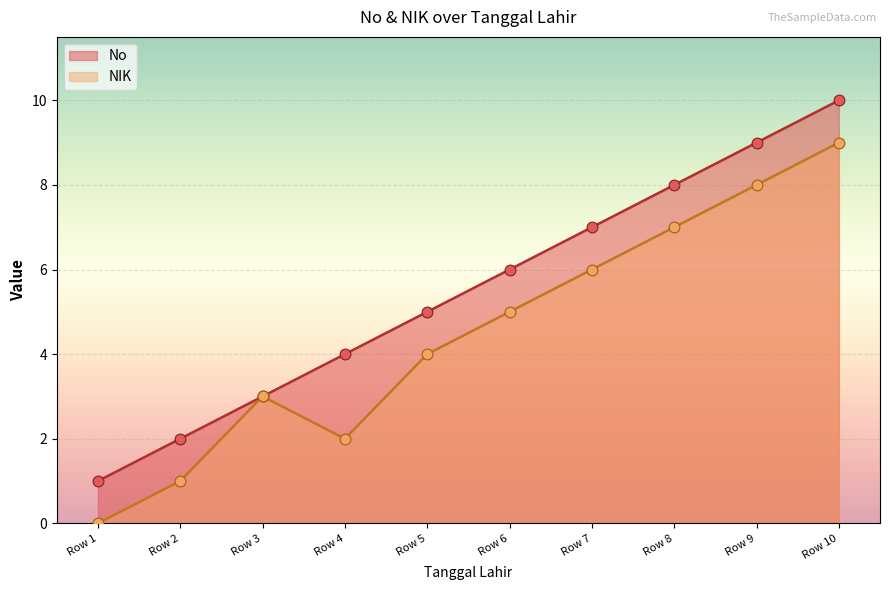

Which series reaches the minimum Y coordinate?

NIK